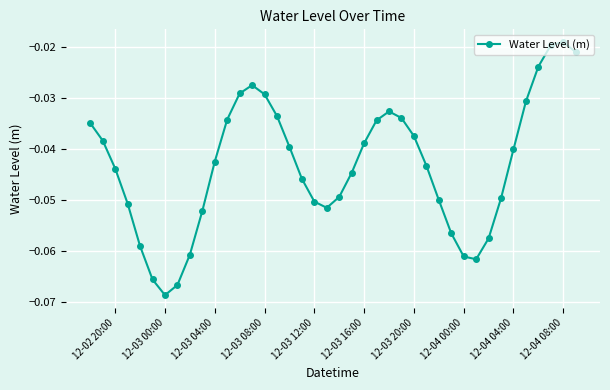

What is the sum of all values?

-1.7